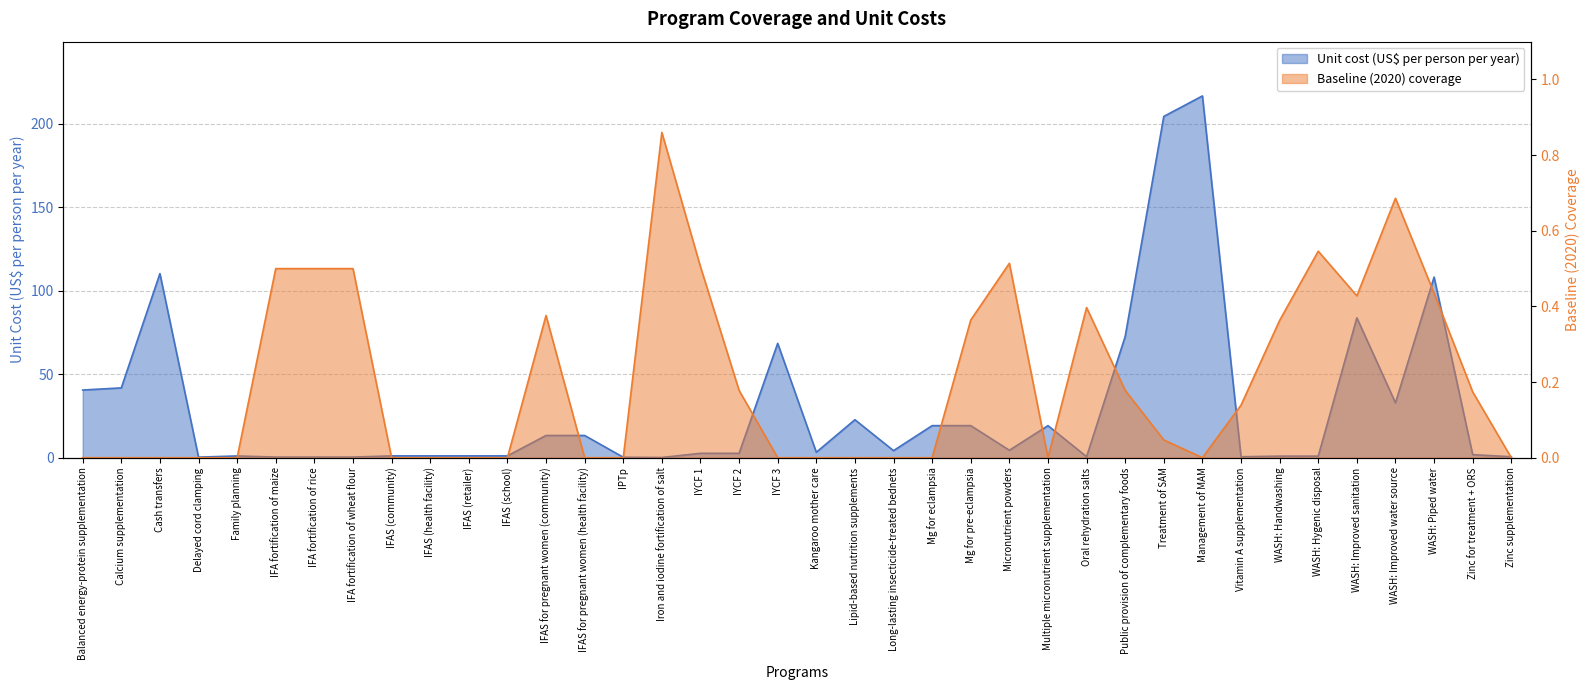

The value of Unit cost (US$ per person per year) at Multiple micronutrient supplementation is 19.2. True or false?

True